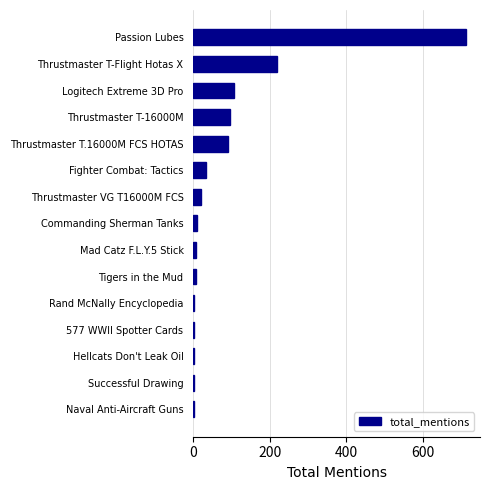

Approximately how many times larger is the value at Fighter Combat: Tactics compared to Thrustmaster T-16000M?

0.3